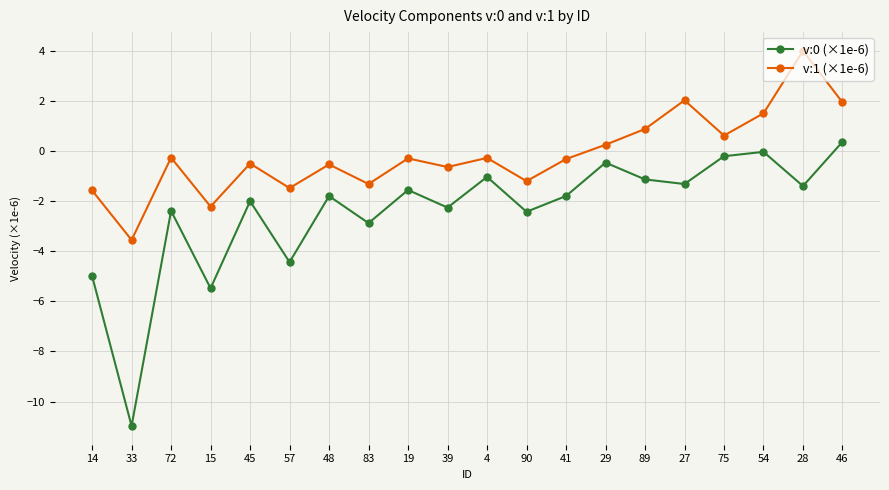

True or false: v:0 (×1e-6) and v:1 (×1e-6) intersect in this chart.

False